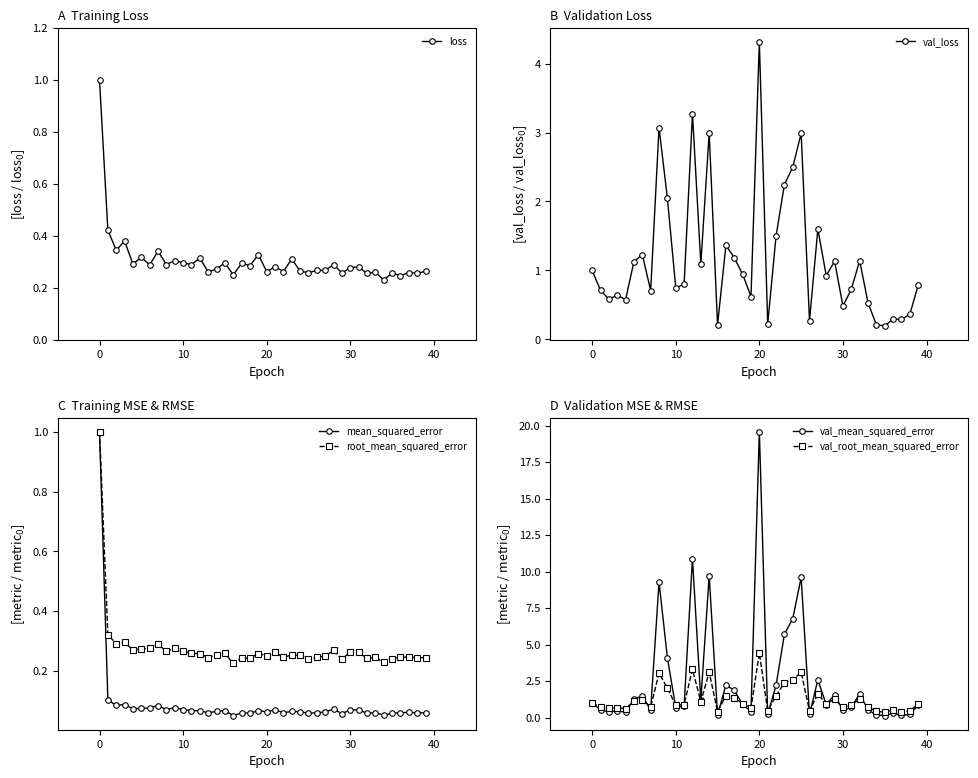

What is the approximate value of val_mean_squared_error at 10?

0.7